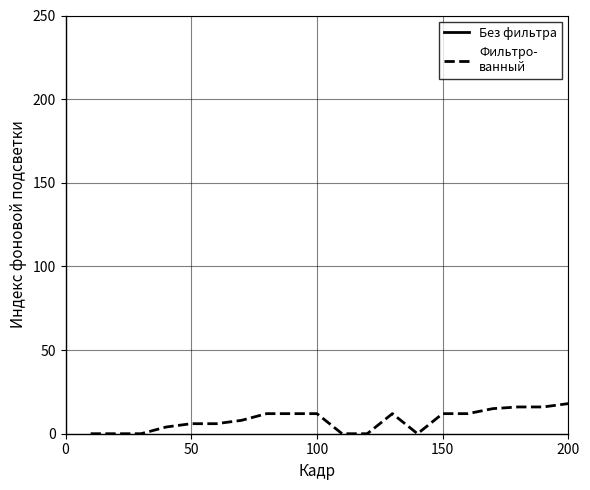

Count the Фильтро-
ванный values in the range 0 to 12.

16